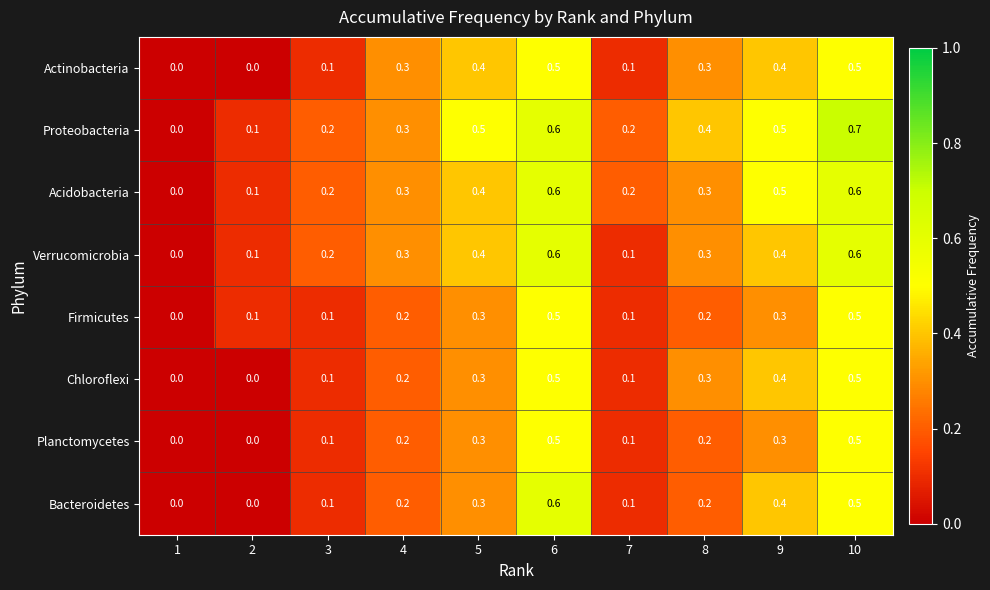

What is the sum of all Firmicutes values?

2.3